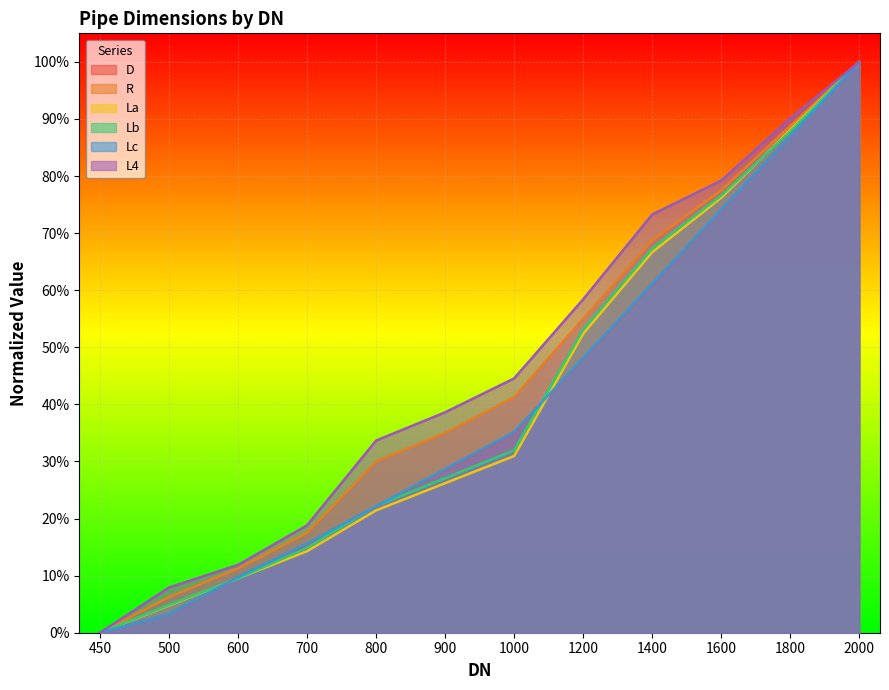

What is the average value of the R series?

0.4